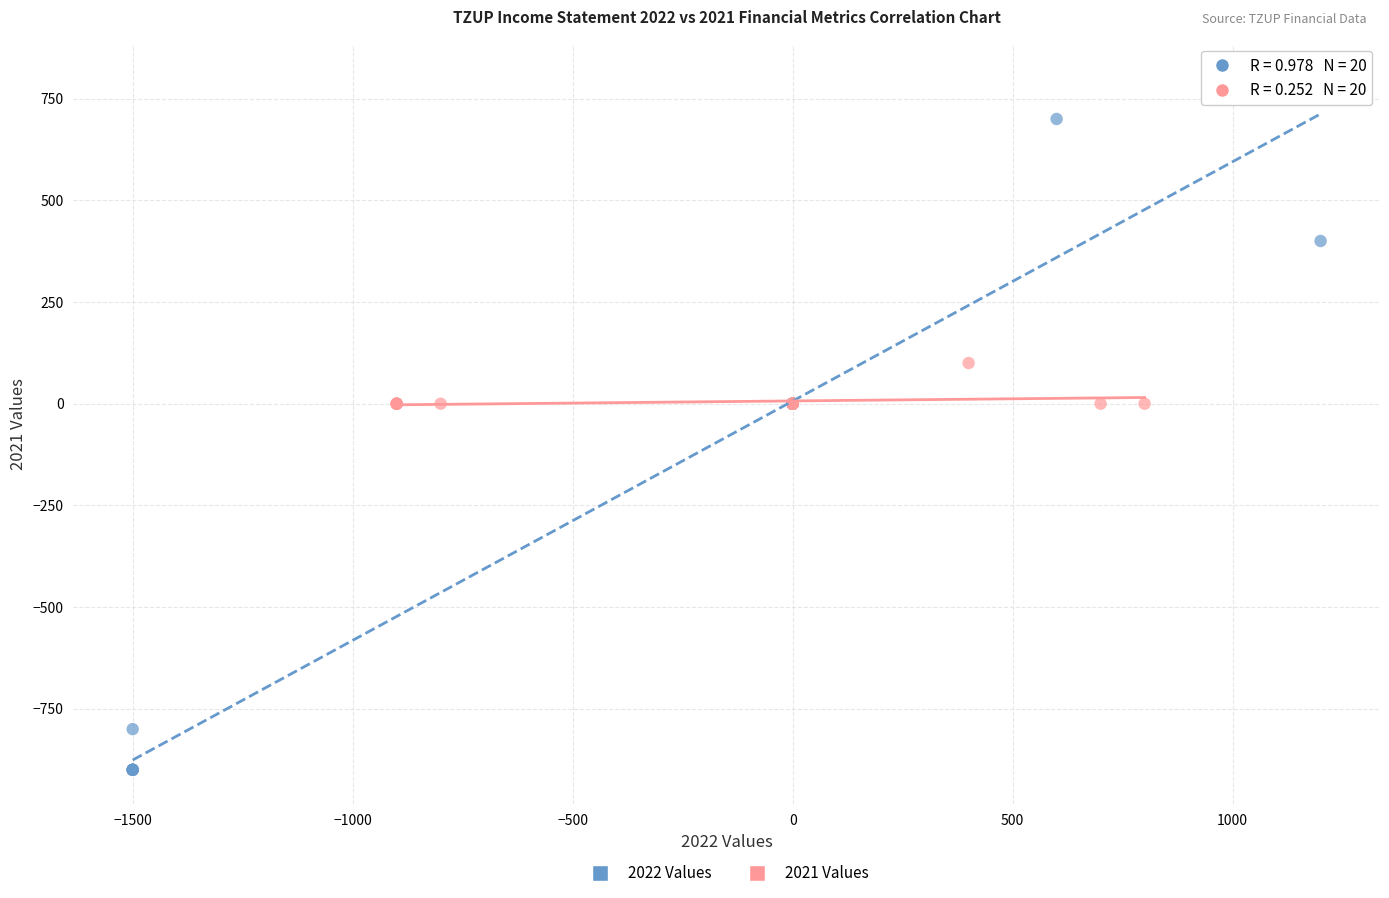

Which series reaches the minimum Y coordinate?

2022 Values